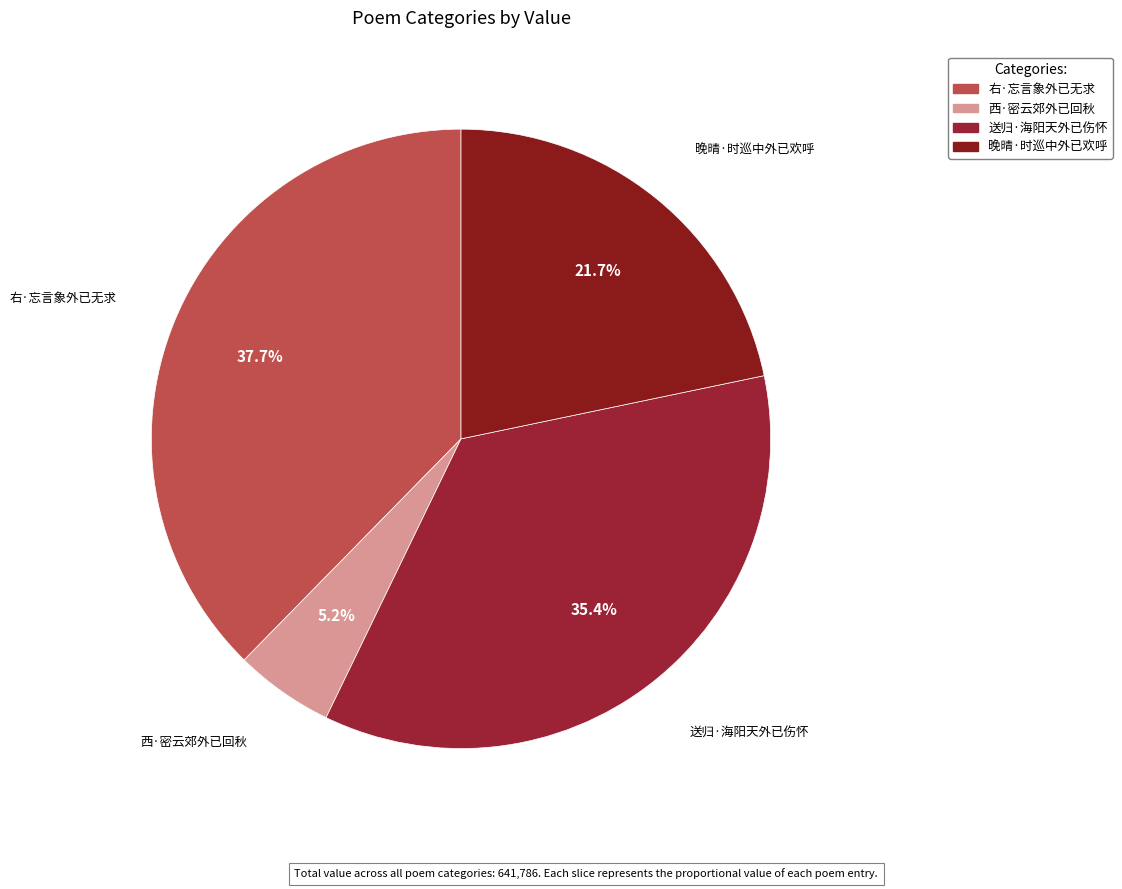

To the nearest percent, what is the combined percentage of 右·忘言象外已无求 and 西·密云郊外已回秋?

43%